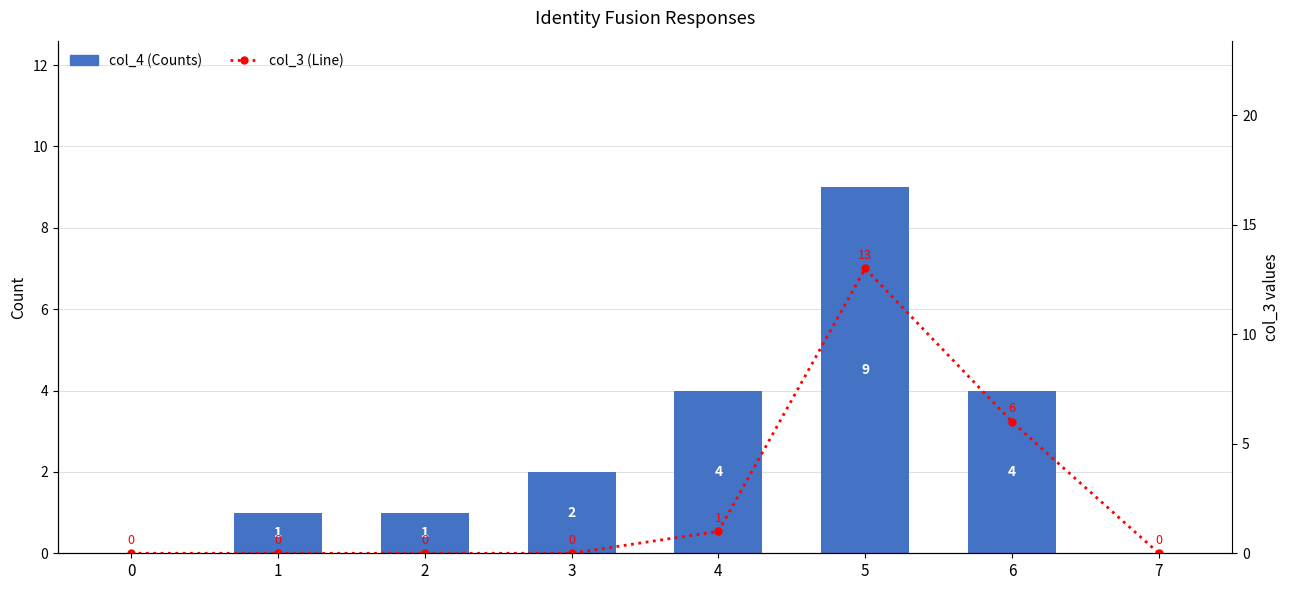

Which series has the largest range (max minus min)?

col_3 (Line)